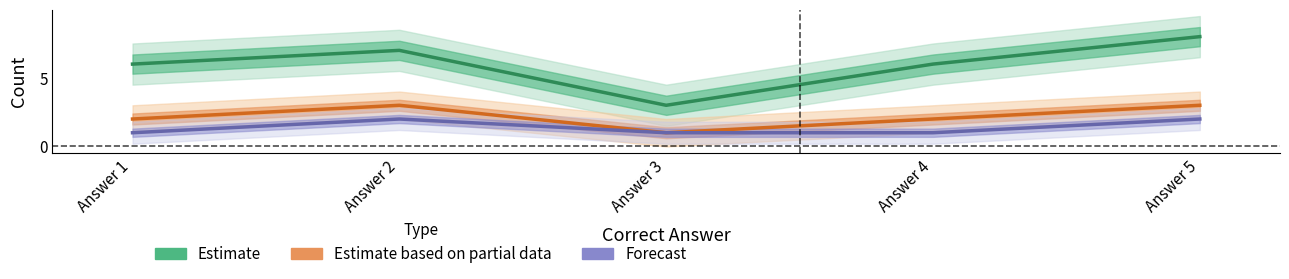

True or false: Forecast and Estimate based on partial data intersect in this chart.

False